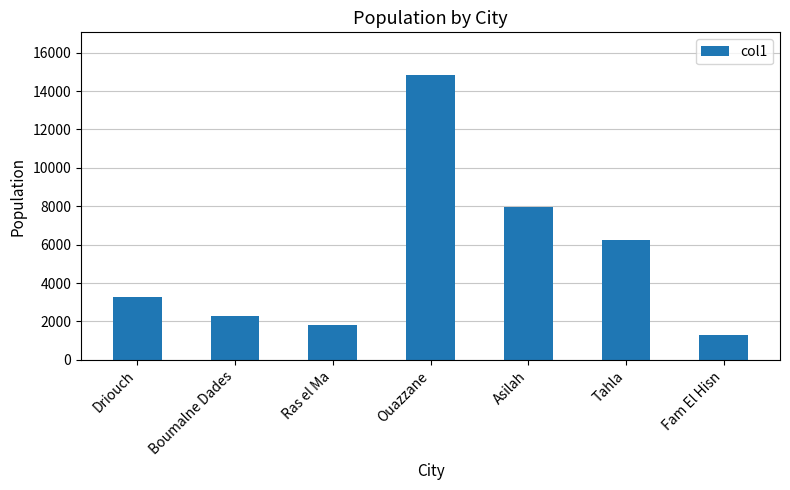

How many data points are less than 3285?

3